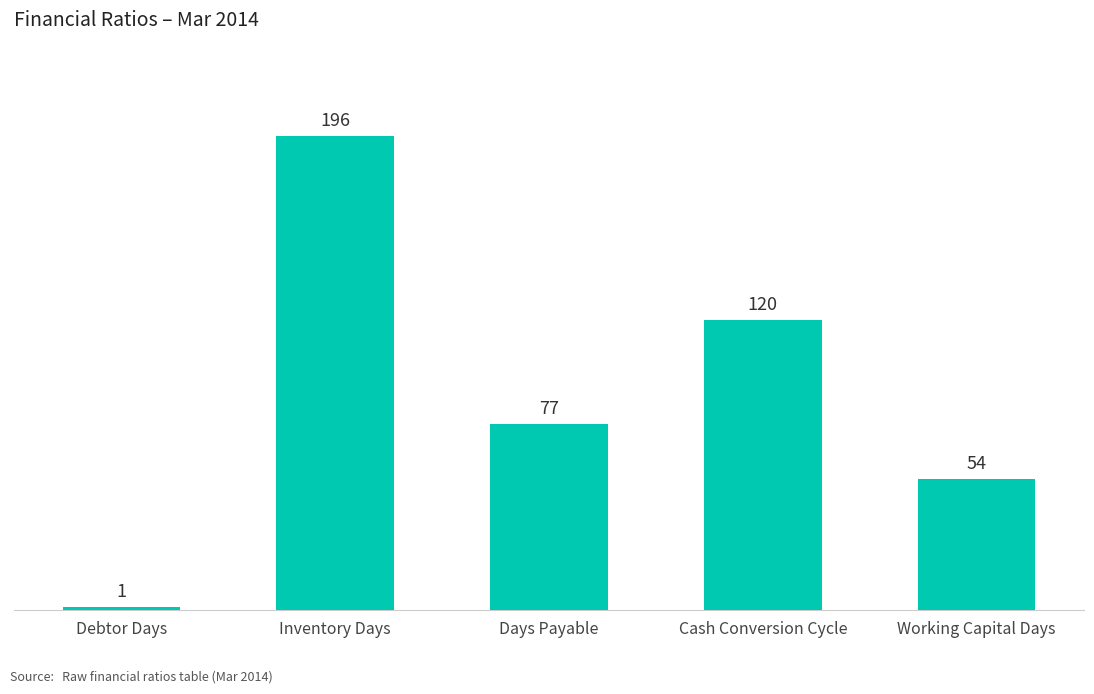

What is the difference between the values at Days Payable and Debtor Days?

76